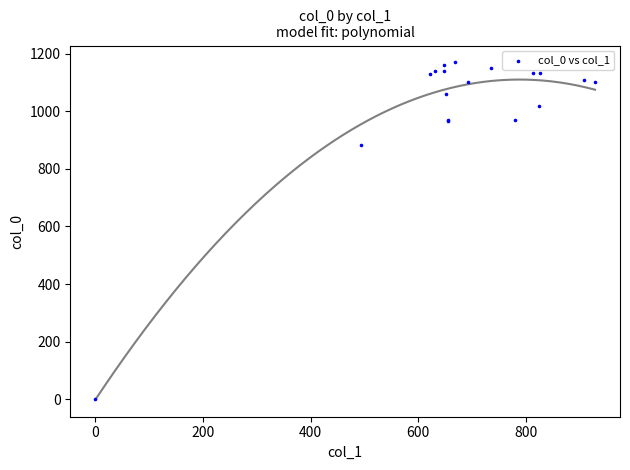

What Y value in the scatter plot is closest to 585?

883.3